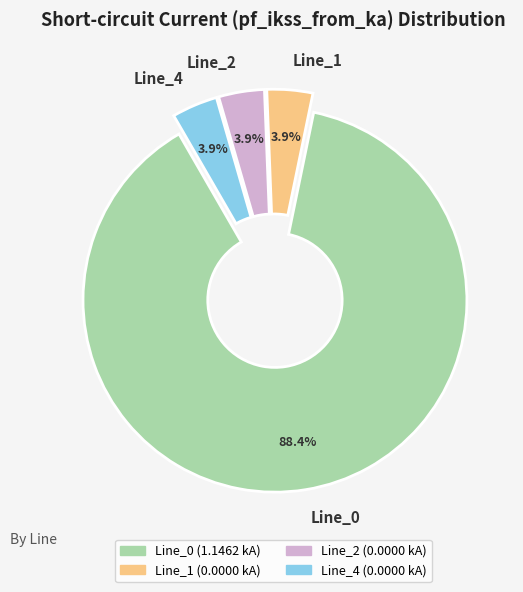

What percentage is NOT represented by Line_1?

96.1%